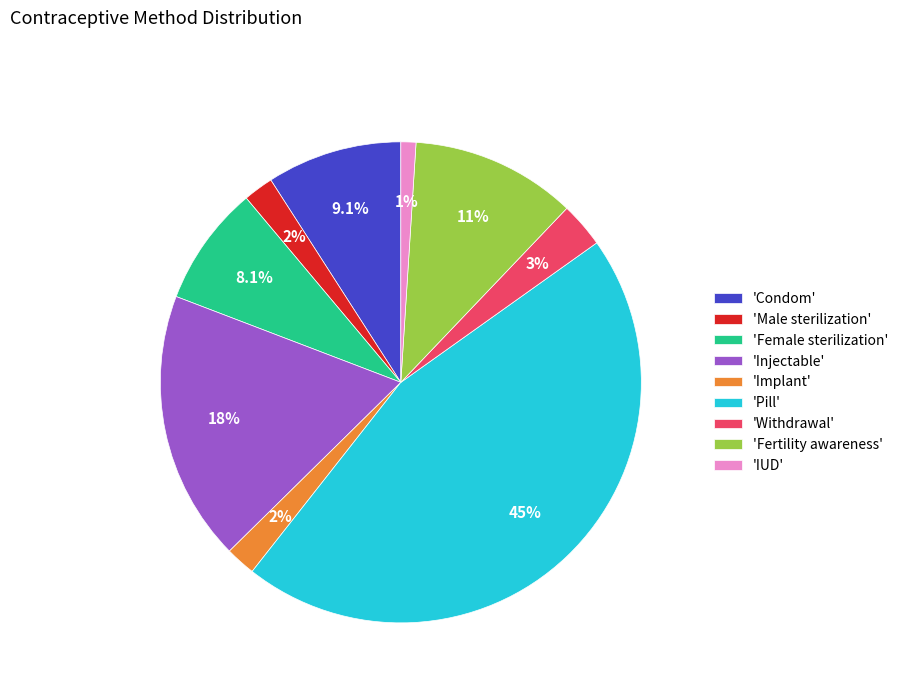

Is there a majority slice in this chart?

No